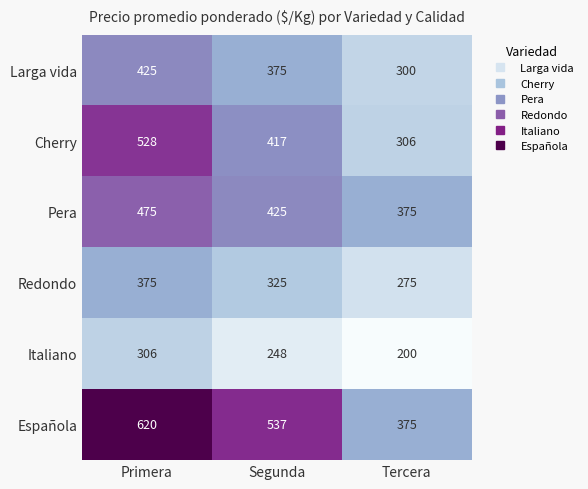

What is the sum of all Larga vida values?

1100